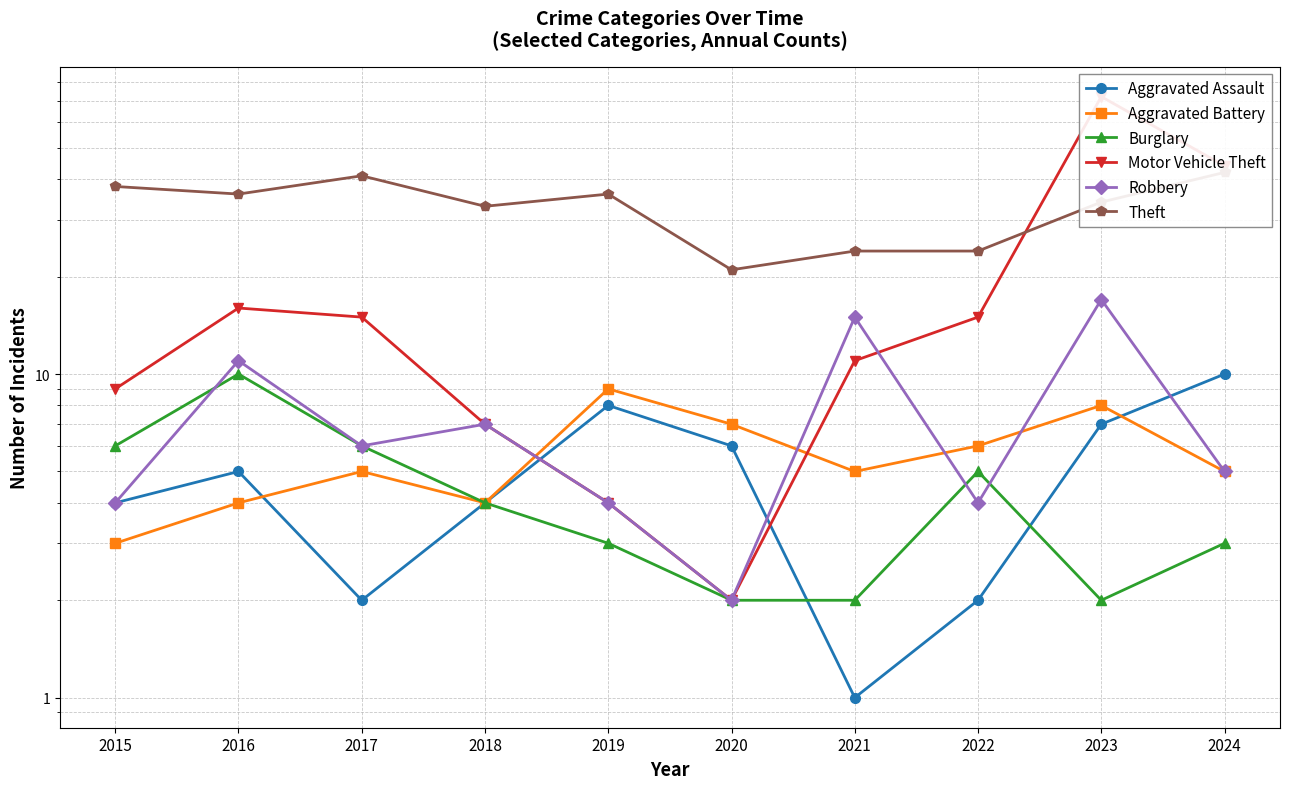

Between 2024 and 2019, which is larger?

2024